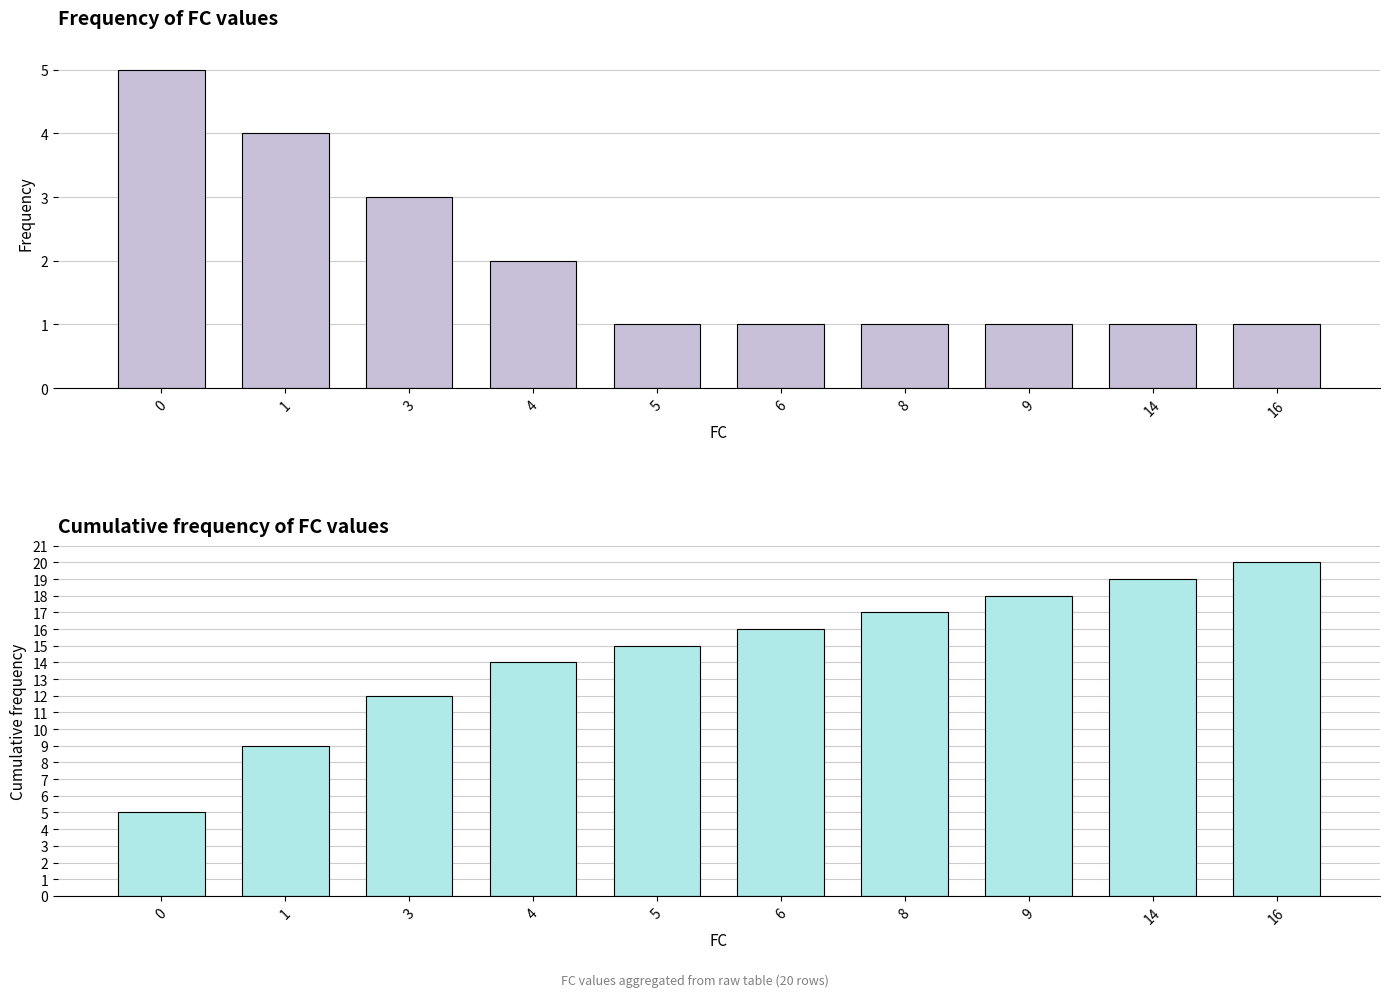

Which series has the largest total across all categories?

Cumulative frequency